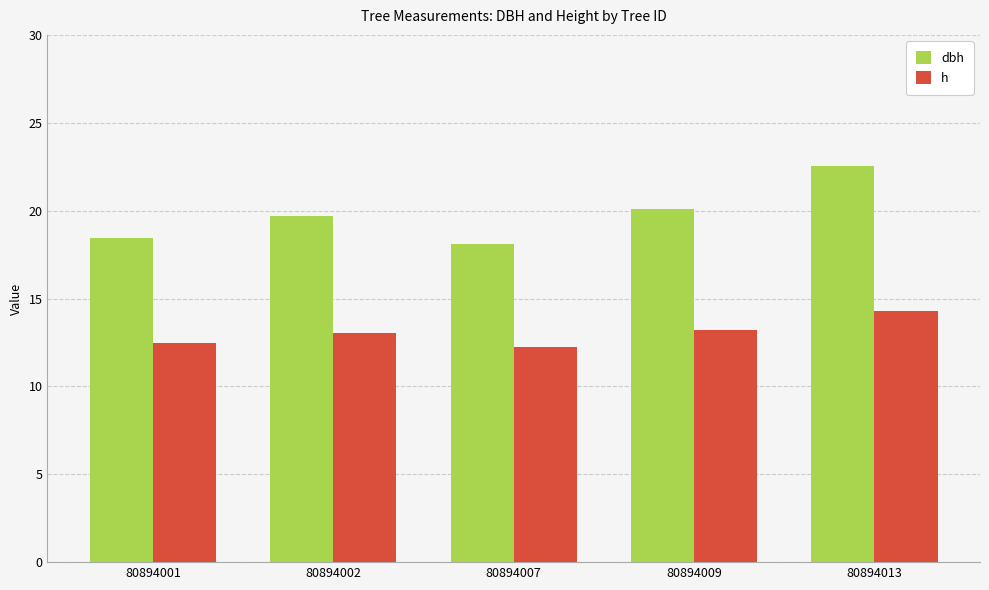

What is the difference between the dbh values at 80894002 and 80894007?

1.6